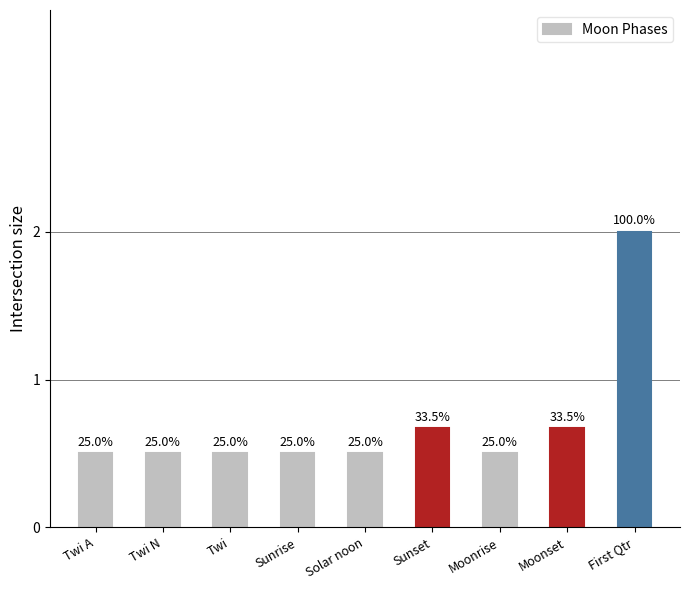

Does the chart contain any negative values?

No